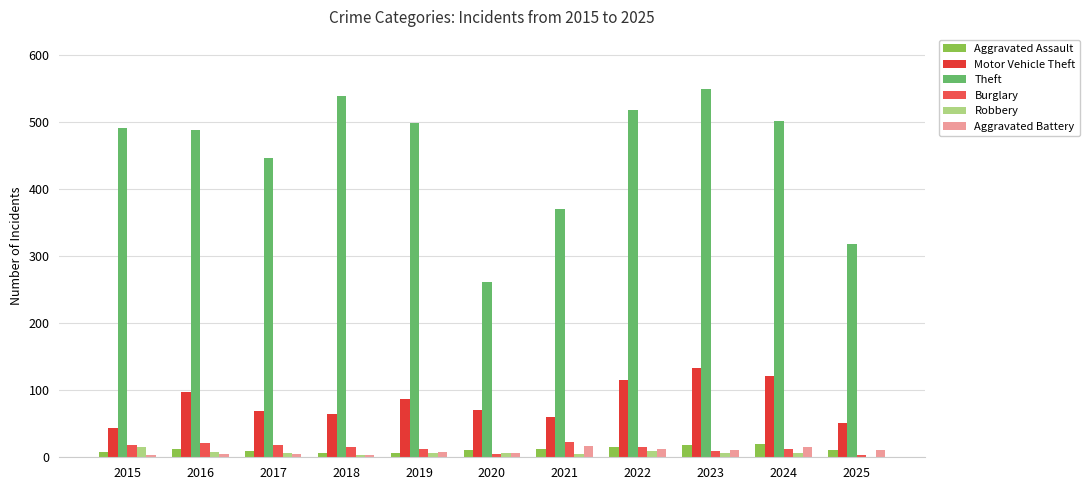

The value of Aggravated Battery at 2016 is 3. True or false?

False